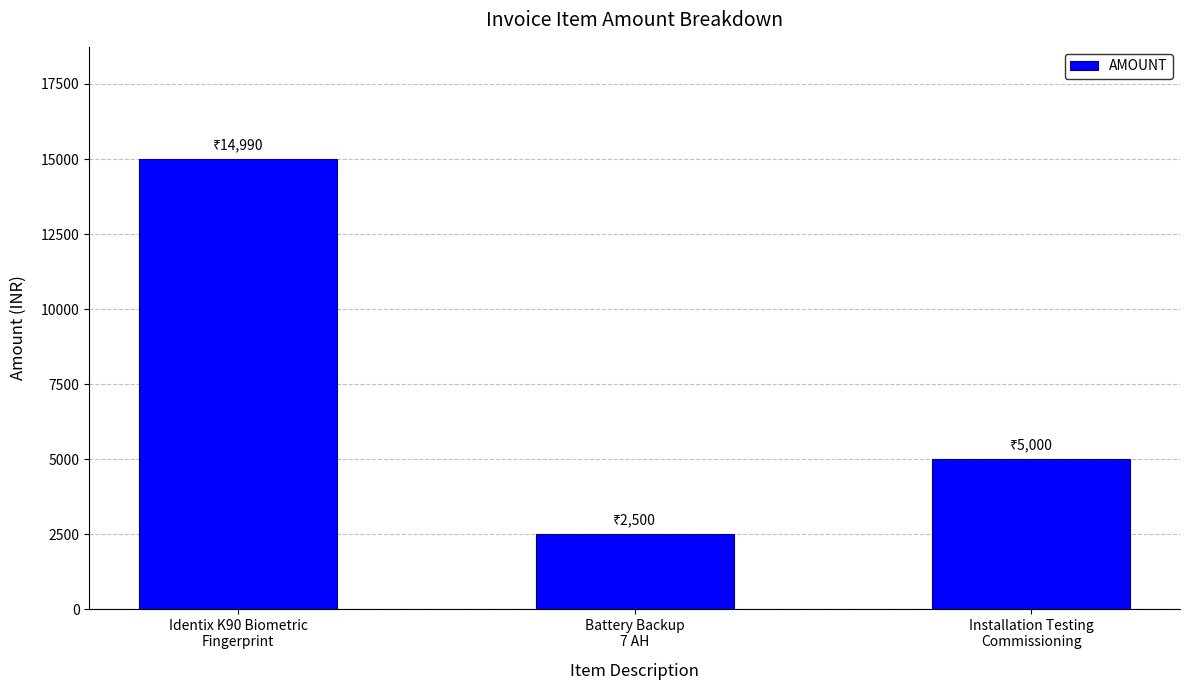

Rank the categories by value from lowest to highest.

Battery Backup
7 AH, Installation Testing
Commissioning, Identix K90 Biometric
Fingerprint